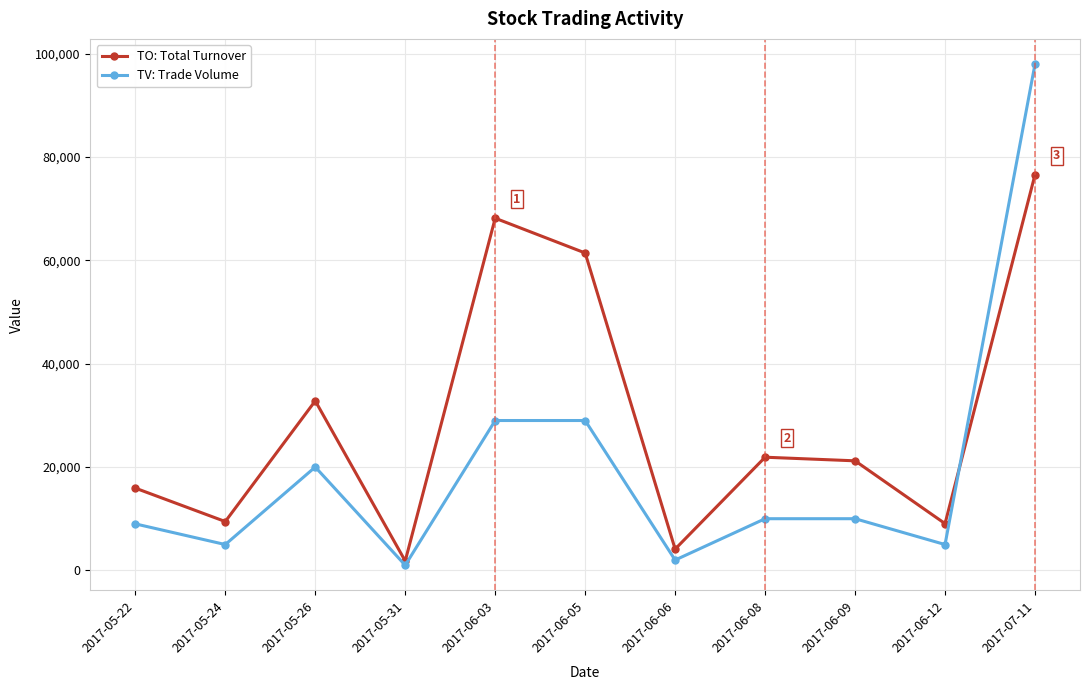

How many distinct data groups are displayed?

2